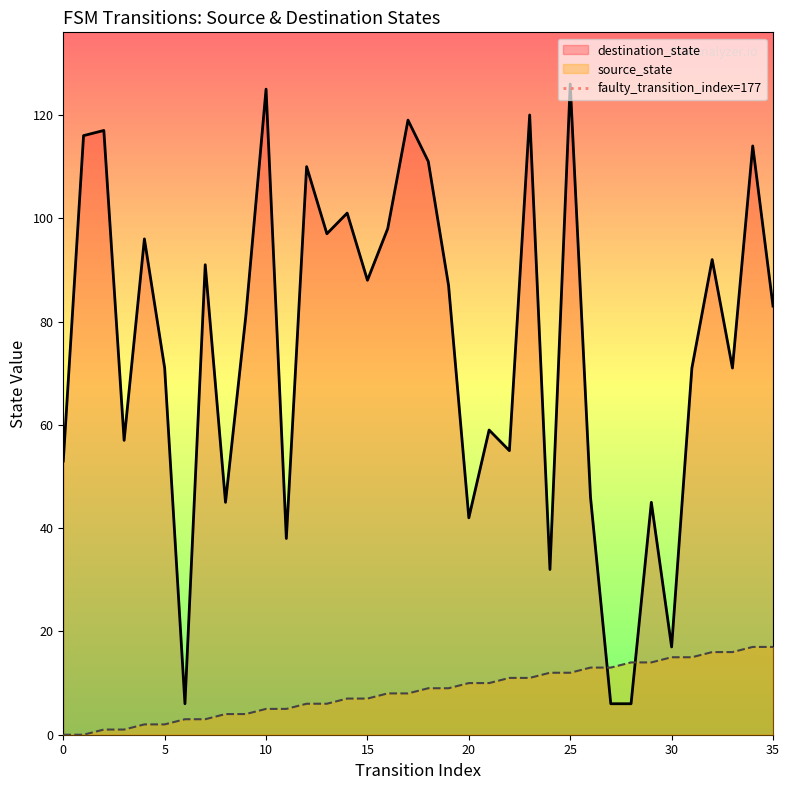

What is the maximum value for destination_state?

126